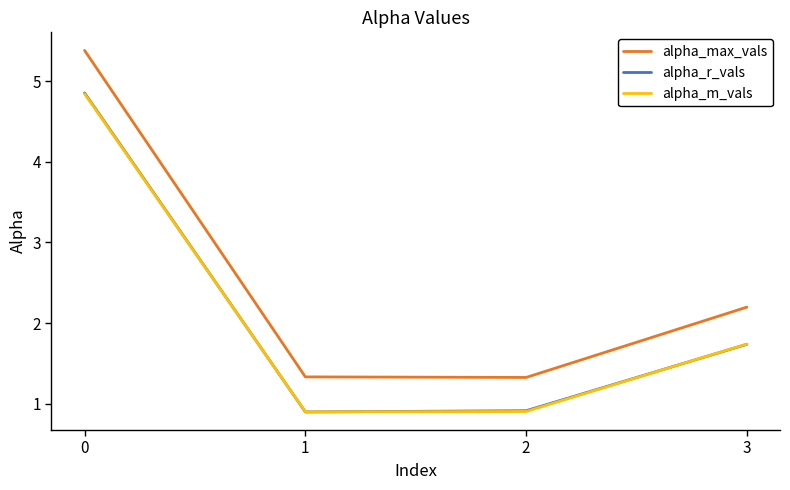

Is it true that alpha_r_vals equals 0.6 at 1?

False